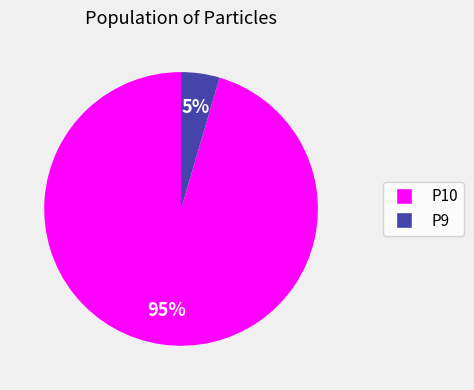

What percentage is the P10 slice, to the nearest percent?

95%